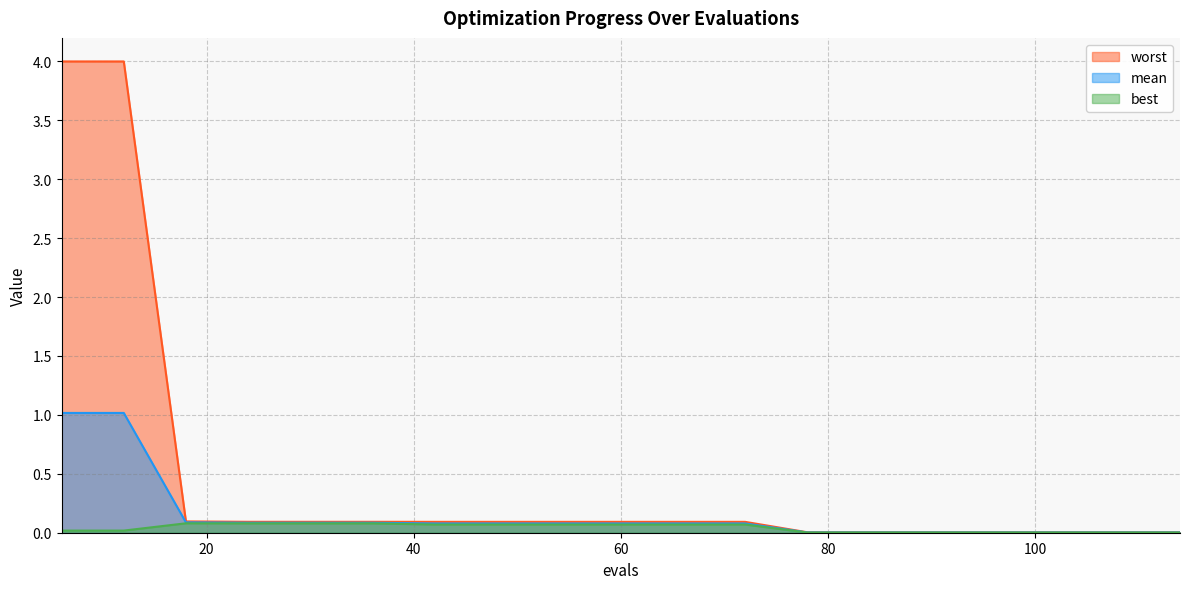

Count the number of categories in the chart.

19